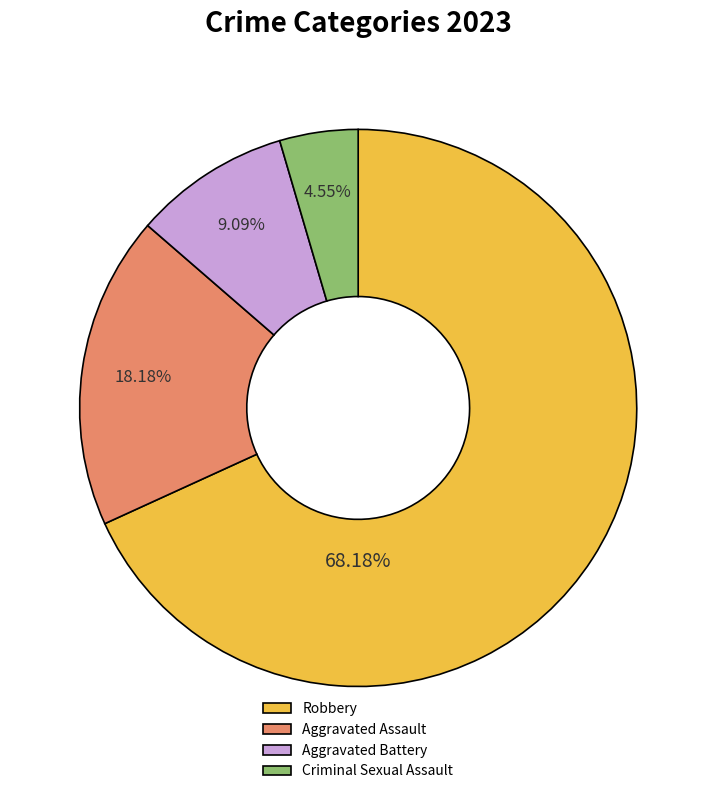

True or false: Criminal Sexual Assault accounts for 5% of the total.

True